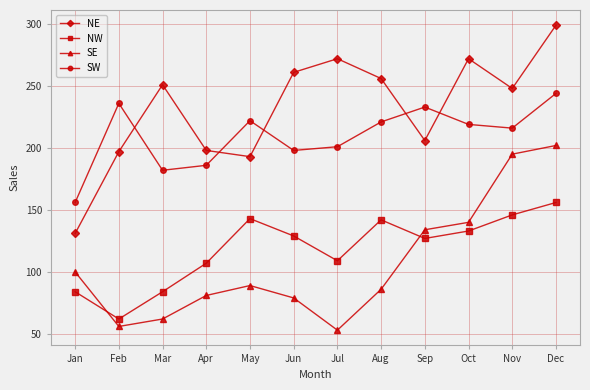

How many series are shown in this chart?

4